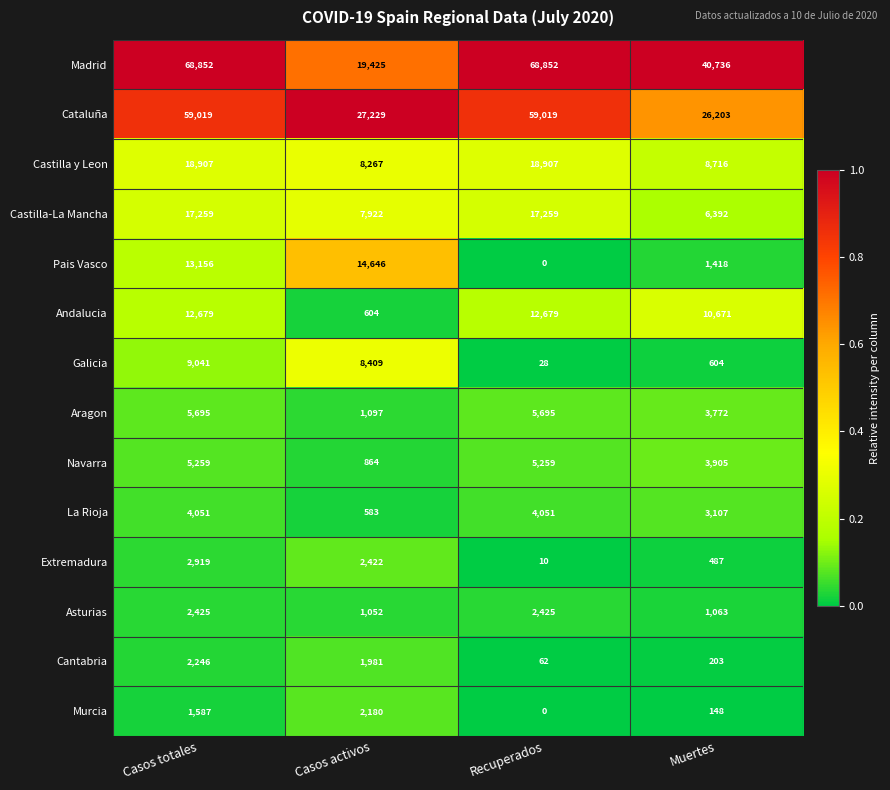

What is the greatest value displayed?

68852